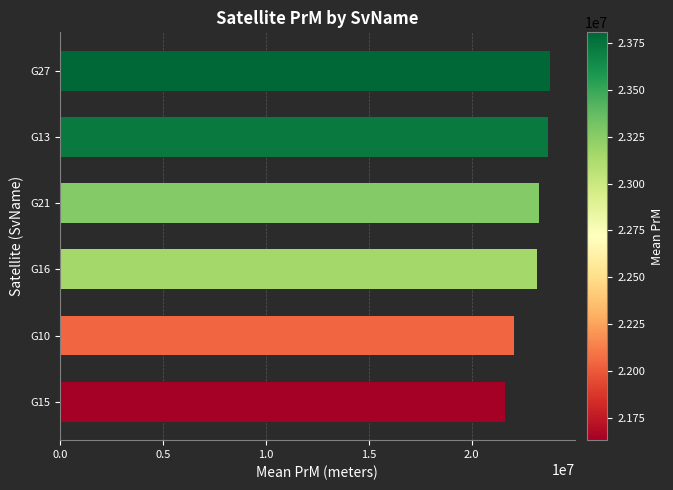

What is the difference between the maximum and second lowest values?

1761579.3